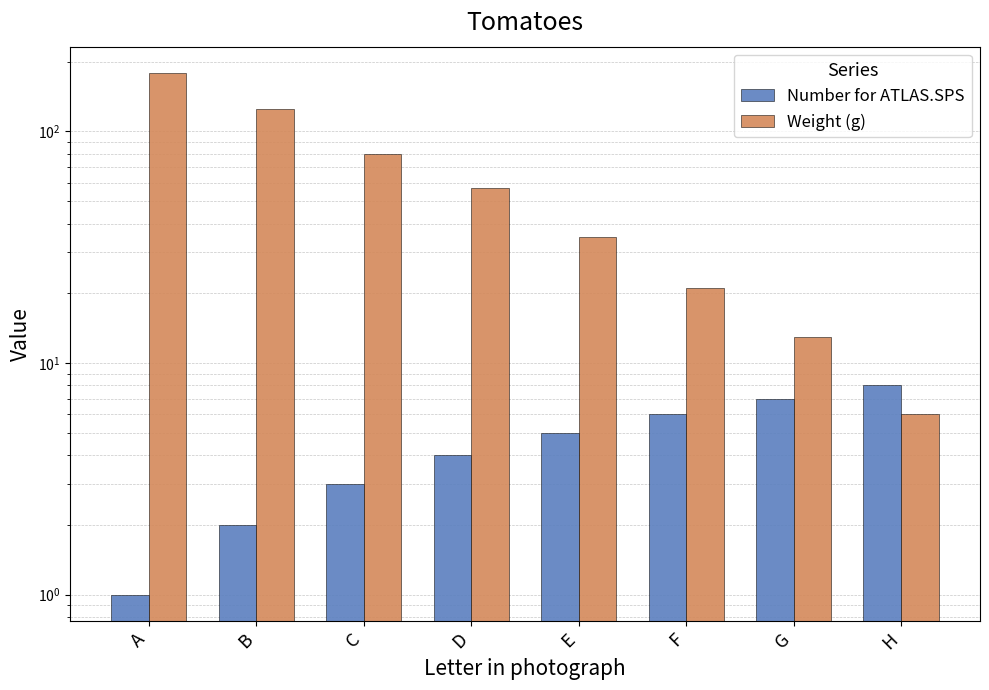

What is the maximum value shown in the chart?

179